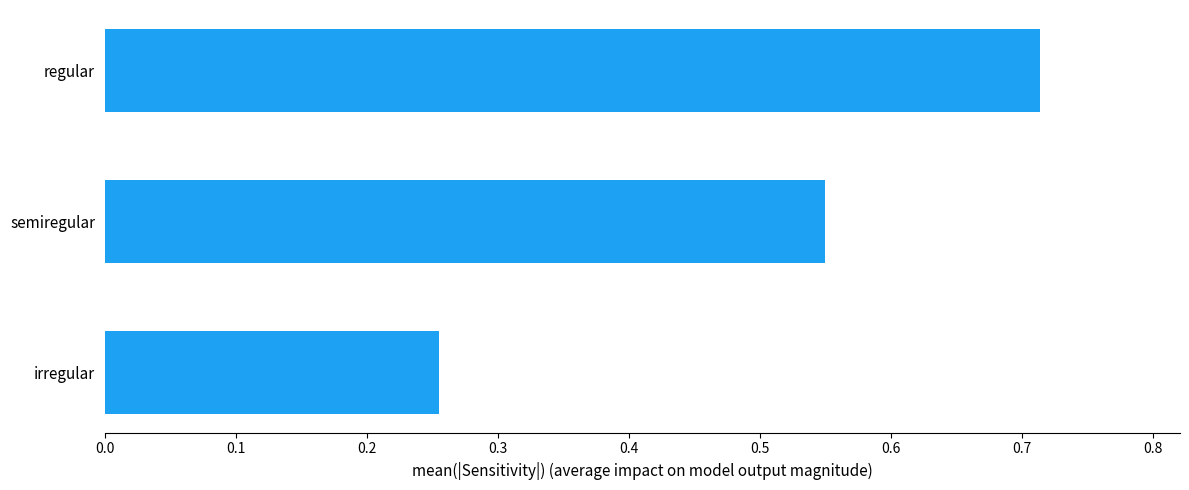

Are the bars horizontal?

Yes